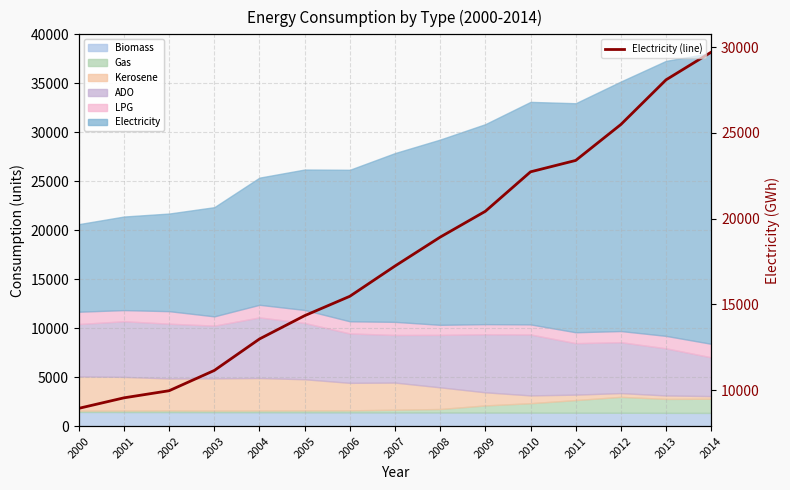

What is the value of the 14th point from the left?

28088